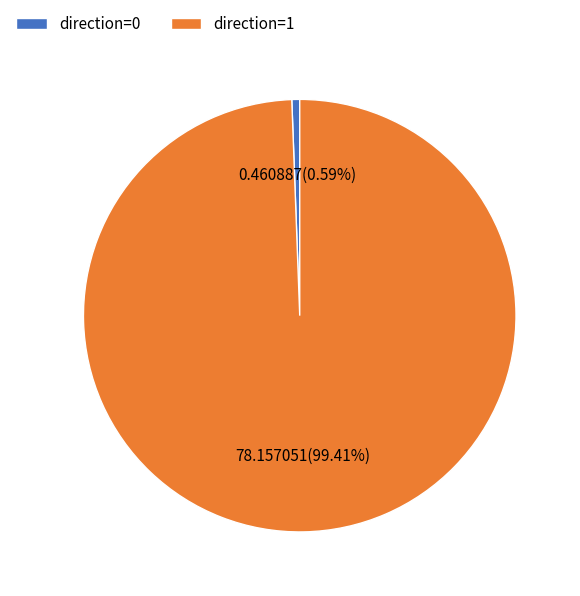

Combined, do direction=0 and direction=1 account for over 50%?

Yes